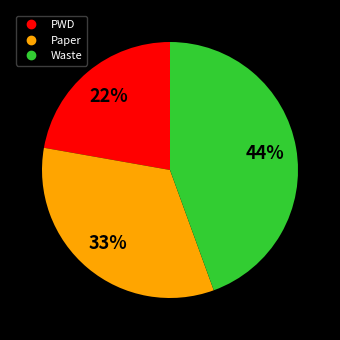

To the nearest percent, what is the combined percentage of Paper and PWD?

56%